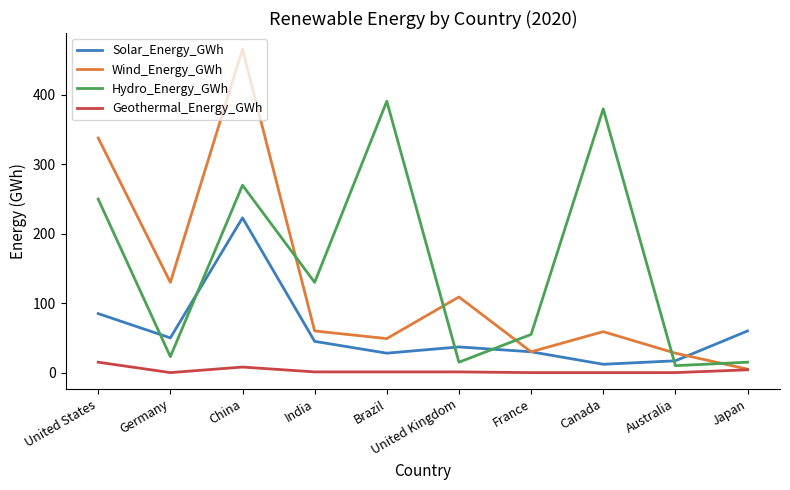

What is the total value across all series at Germany?

203